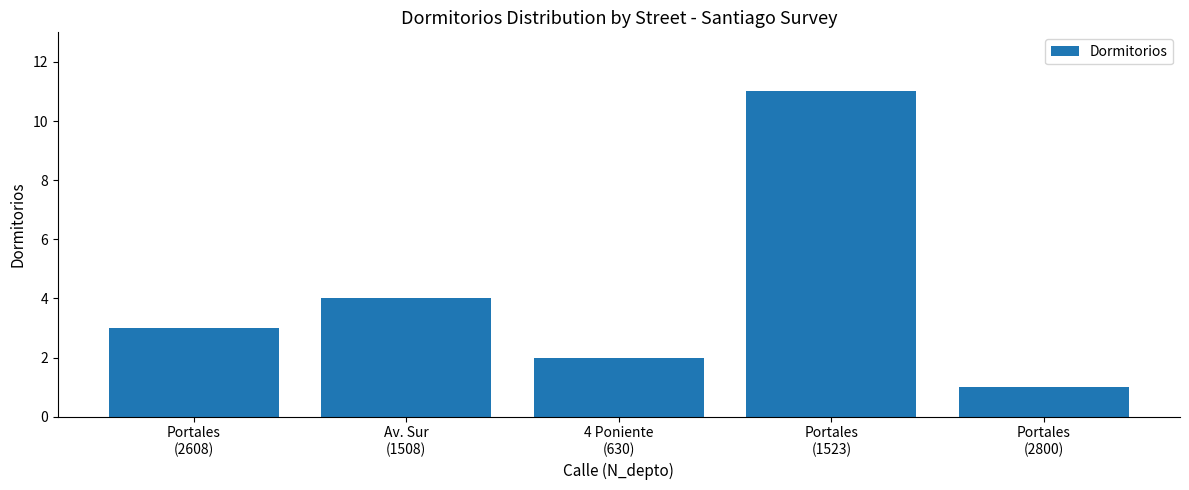

True or false: the data shows 2 at Portales
(2800).

False